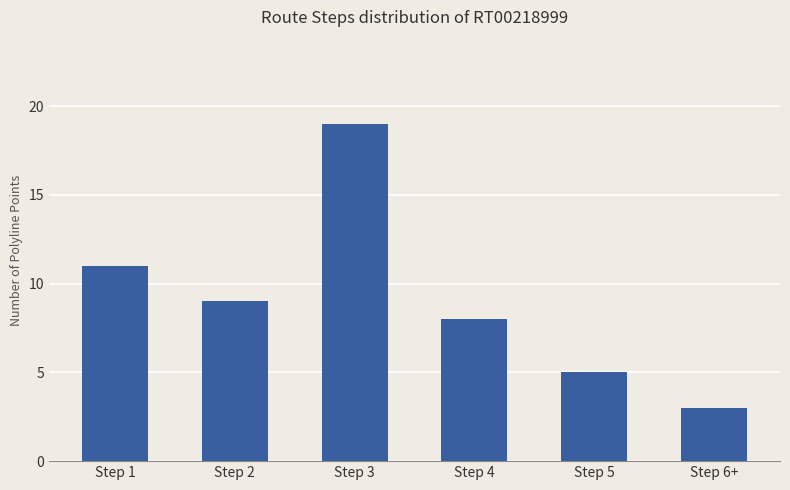

Which label corresponds to the smallest value in the chart?

Step 6+